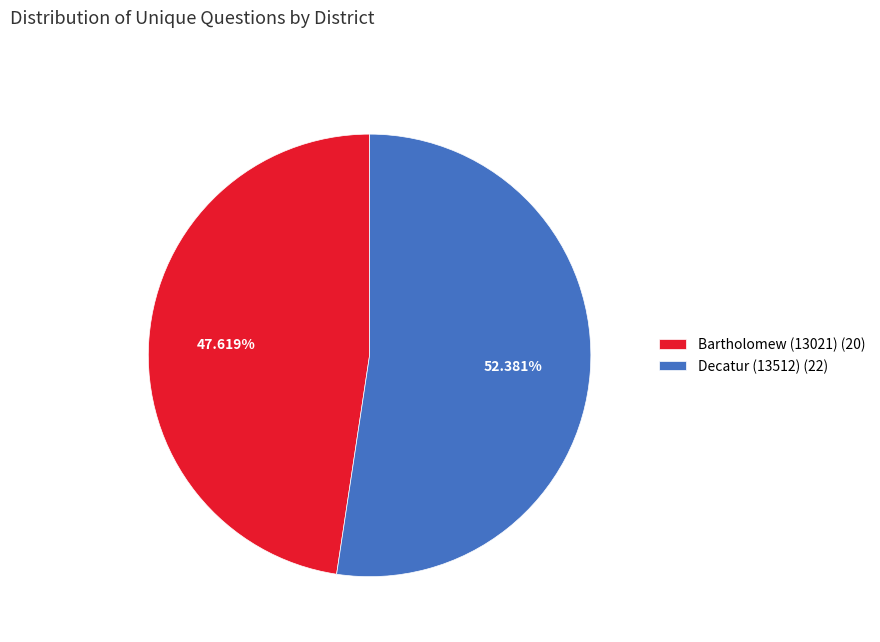

Does Bartholomew (13021) account for over 50% of the chart?

No